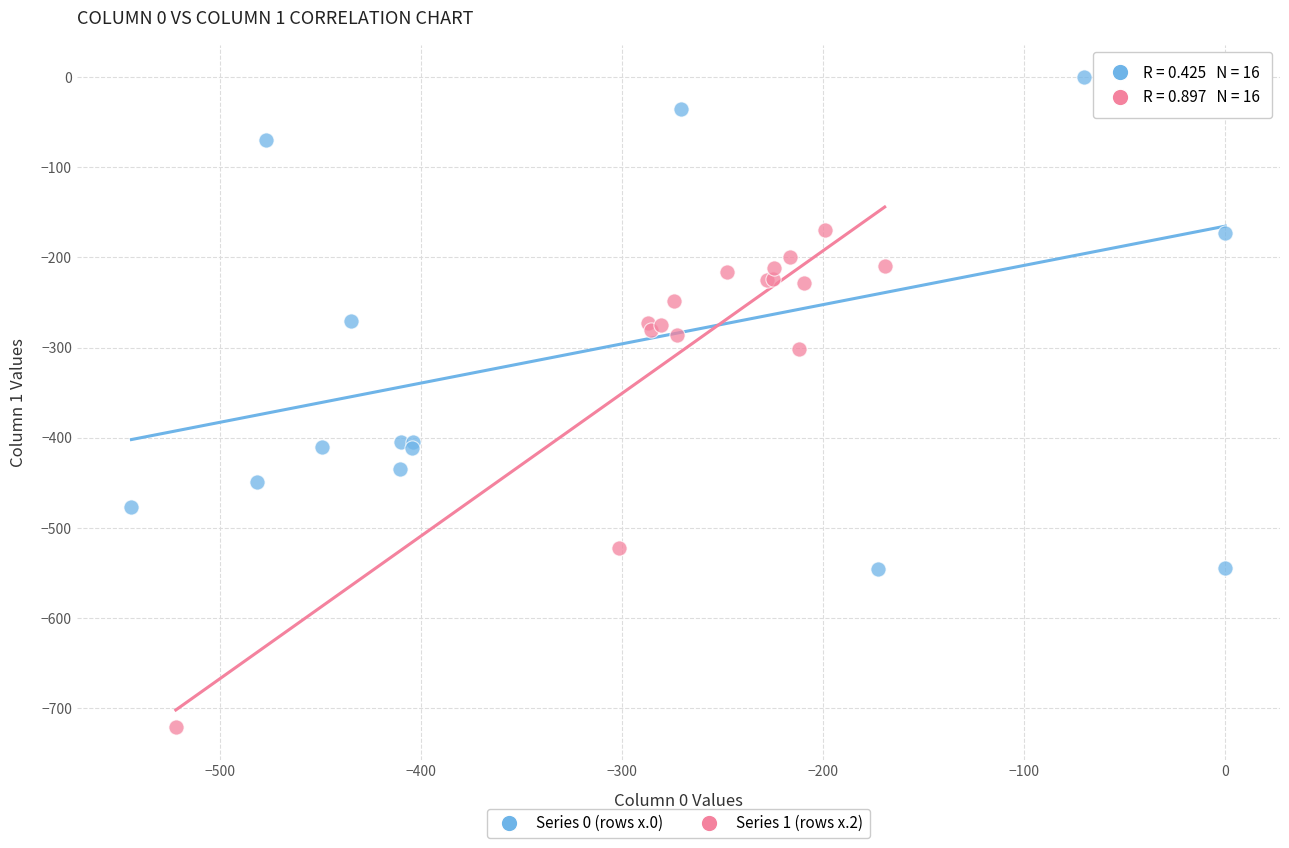

Which series contains the highest Y value?

Series 0 (rows x.0)